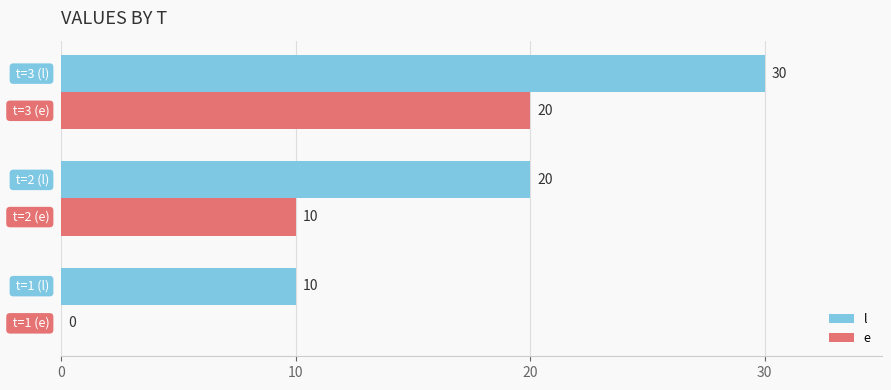

What is the highest value of the e series?

20